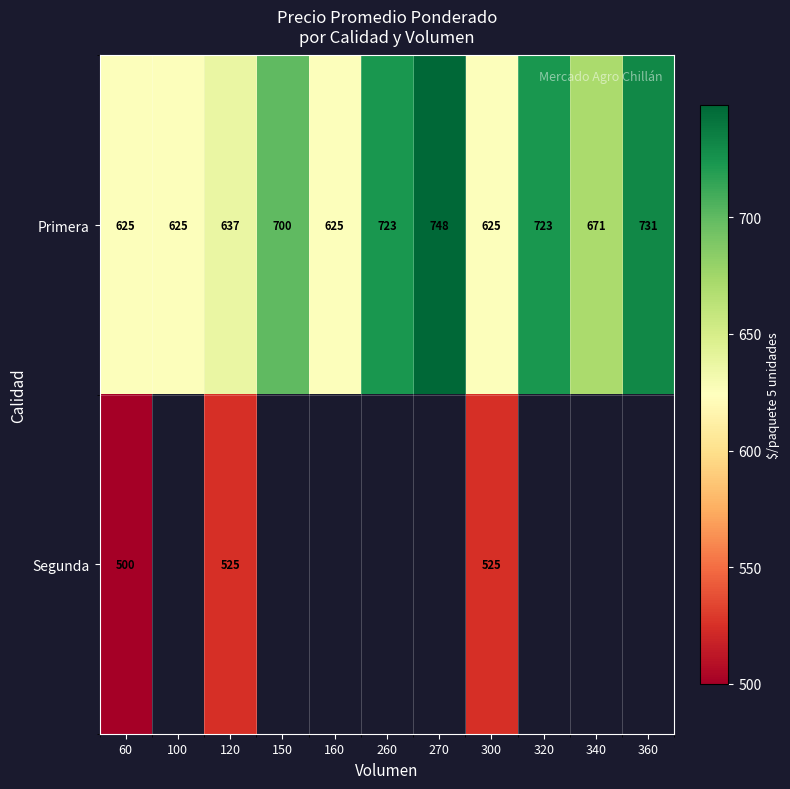

At how many categories does at least one series exceed 538?

11